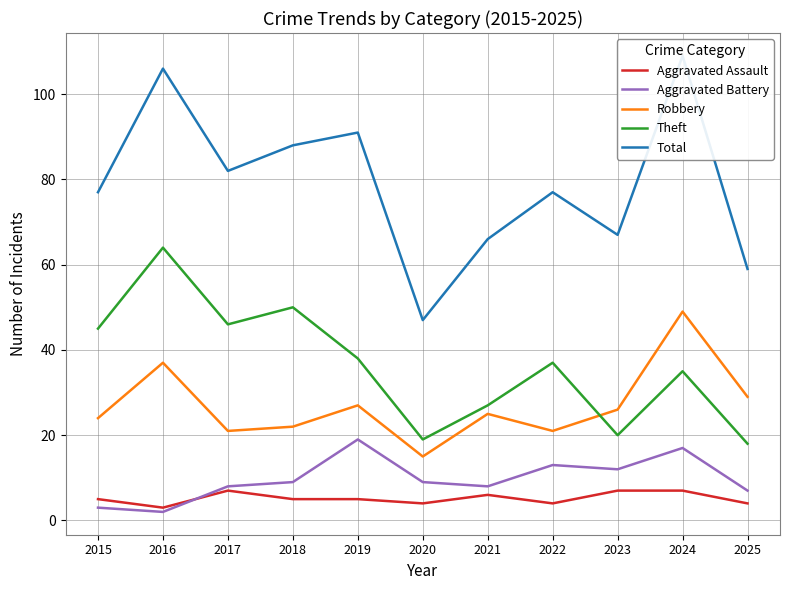

How many lines are shown in the chart?

5